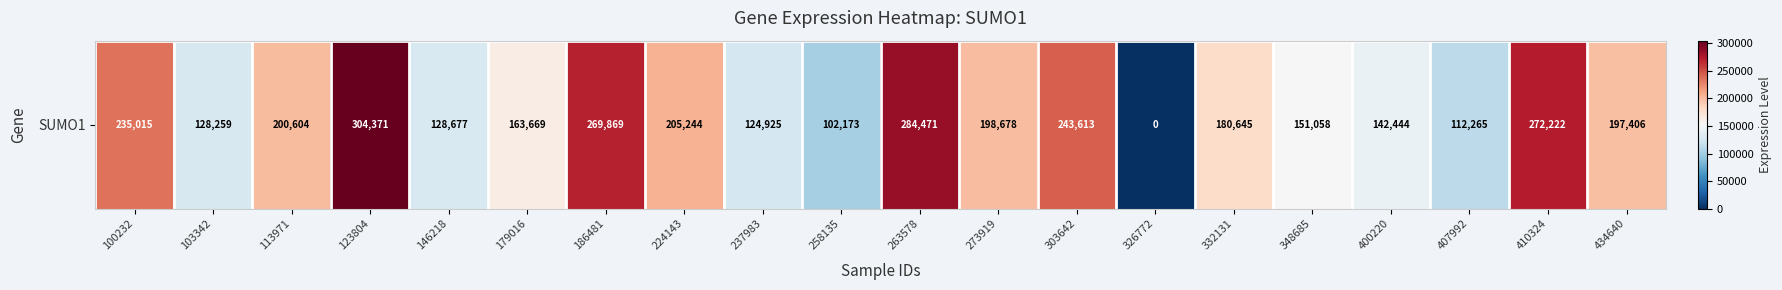

Reading left to right, list all the values displayed in this chart.

235015	128259	200604	304371	128677	163669	269869	205244	124925	102173	284471	198678	243613	0	180645	151058	142444	112265	272222	197406